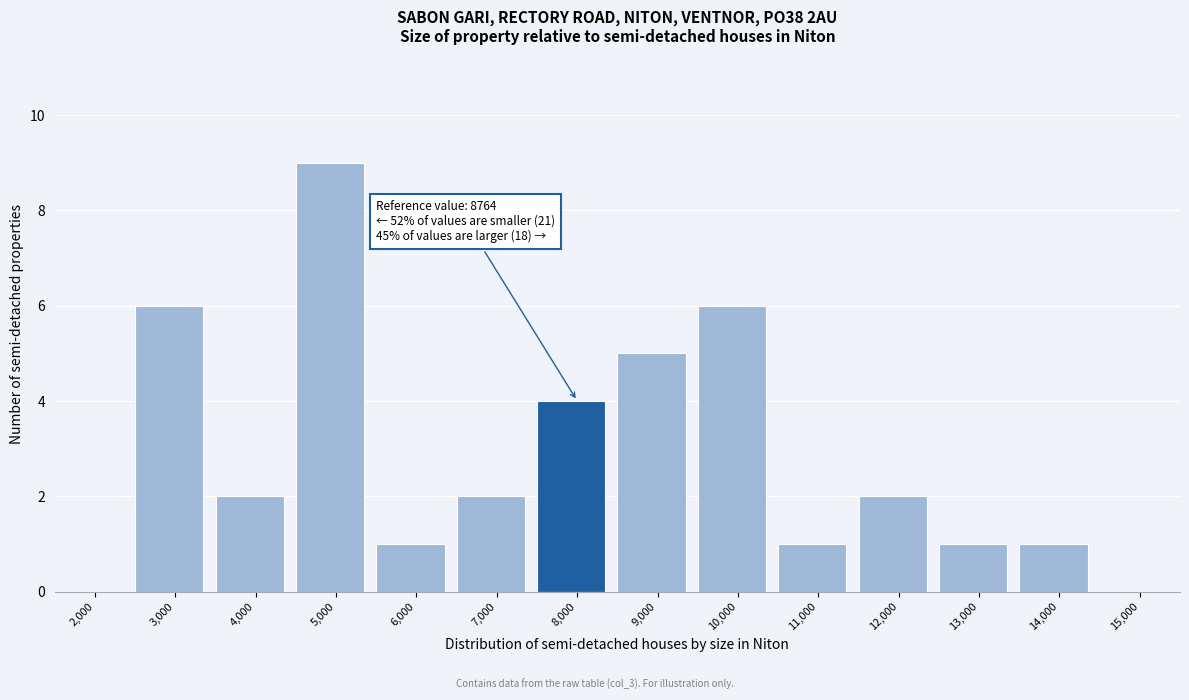

Reading left to right, what are all the values shown in this chart?

2,000=0	3,000=6	4,000=2	5,000=9	6,000=1	7,000=2	8,000=4	9,000=5	10,000=6	11,000=1	12,000=2	13,000=1	14,000=1	15,000=0